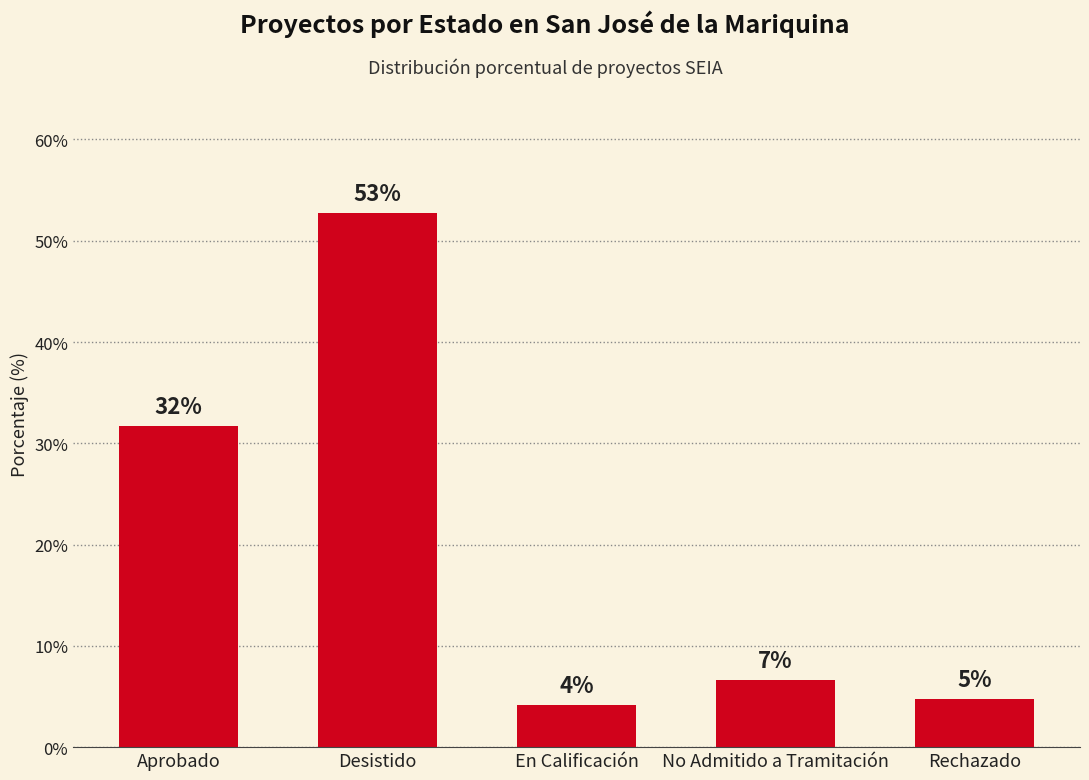

Approximately how many times larger is the value at En Calificación compared to No Admitido a Tramitación?

0.6